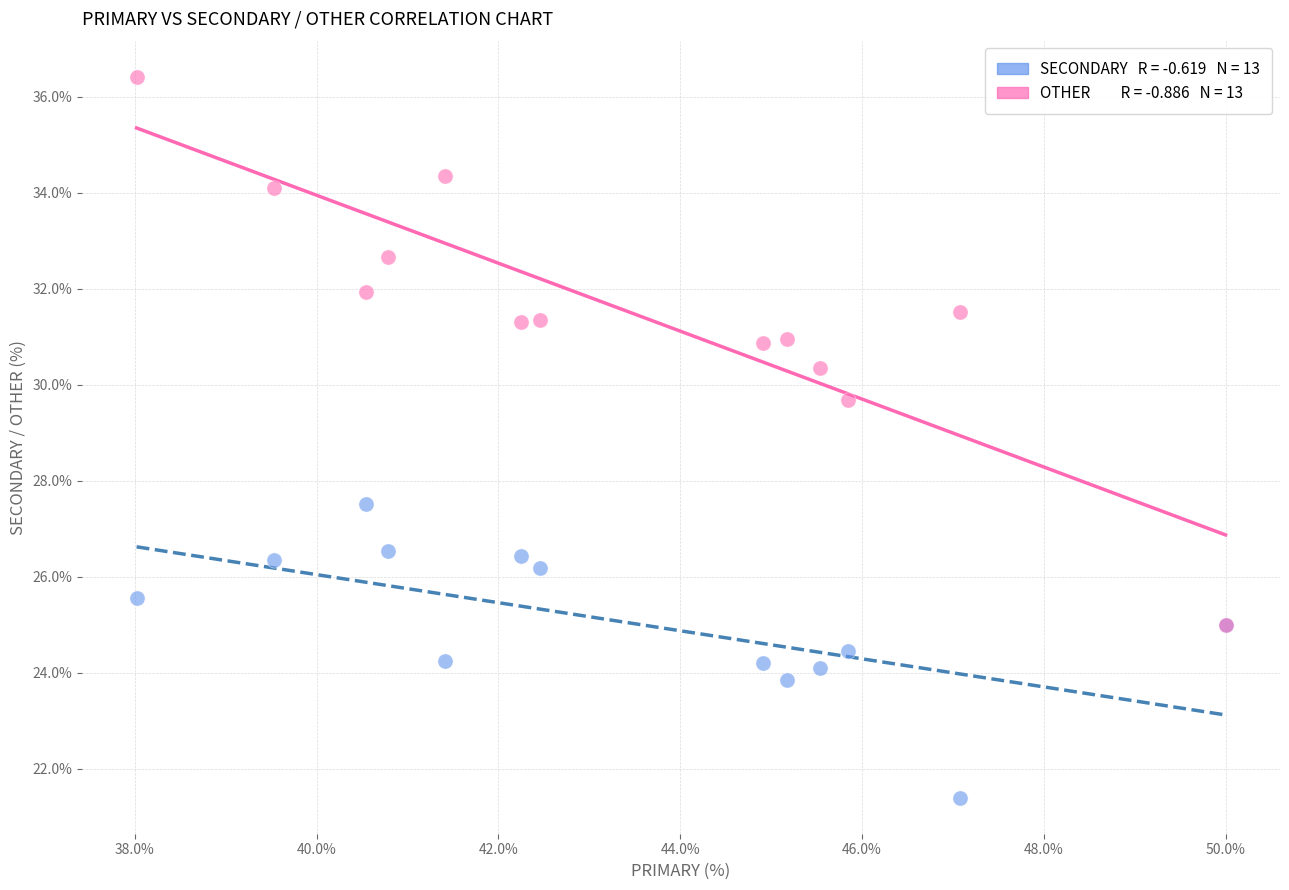

Across all series, what Y value is closest to 28?

27.5